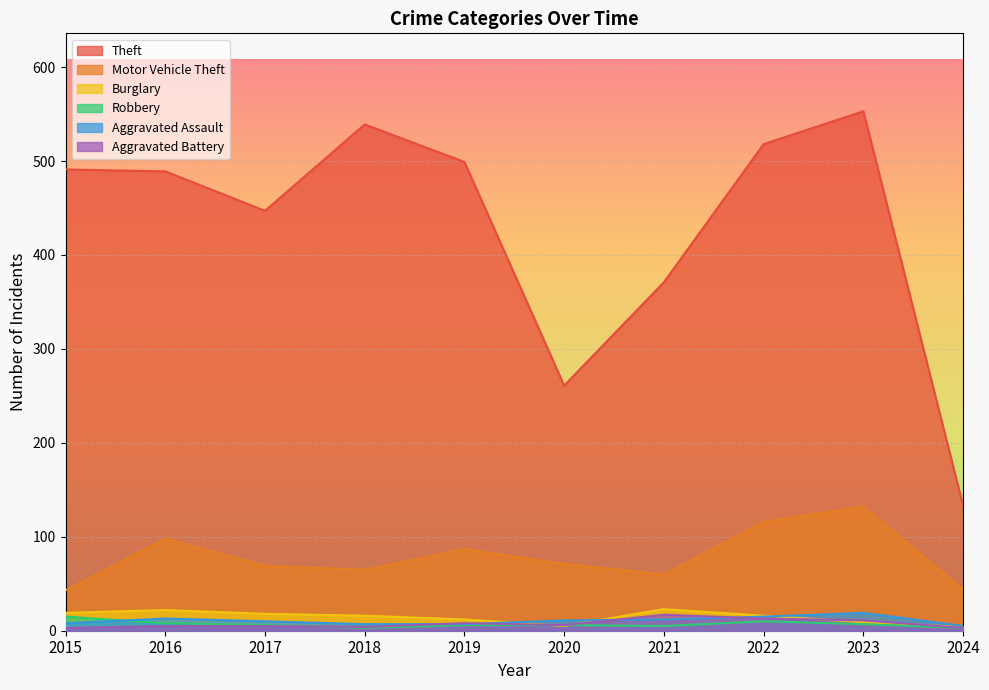

True or false: Motor Vehicle Theft has a value of 116 at 2022.

True